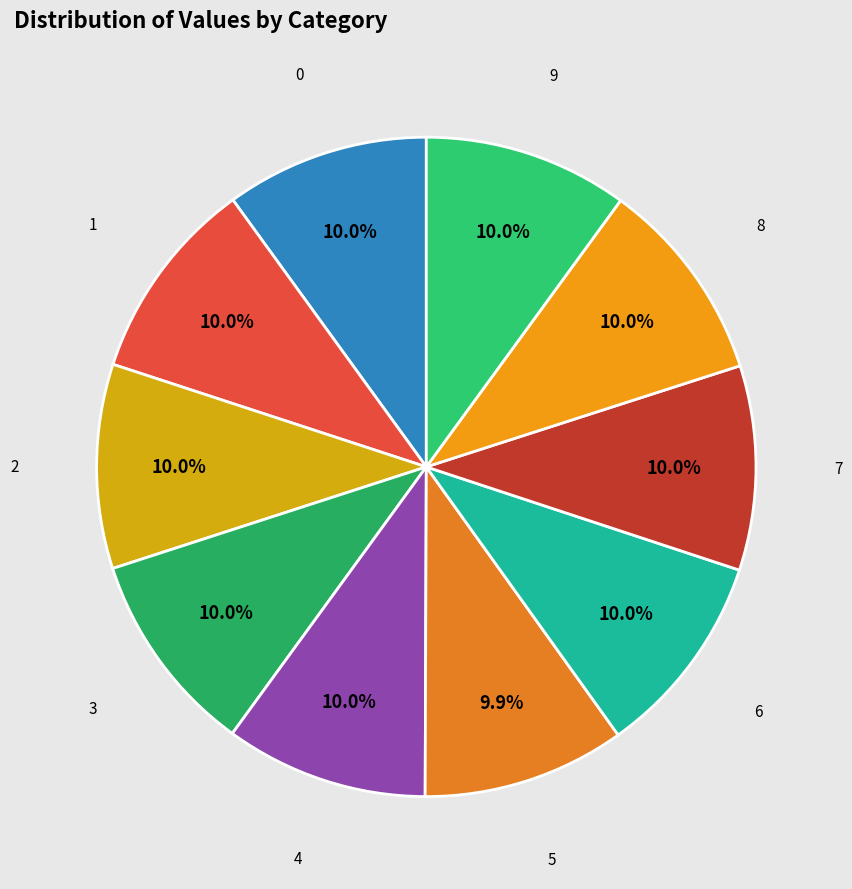

Is it true that 3 is 10% of the pie?

True